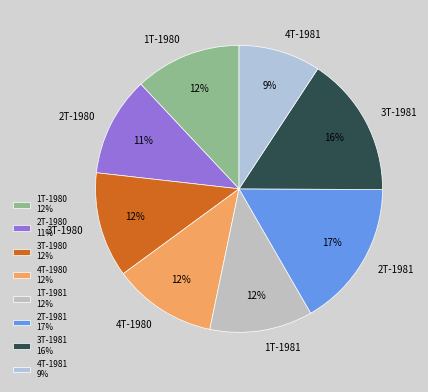

What is the ratio of the value at 2T-1980 to the value at 3T-1981?

0.7